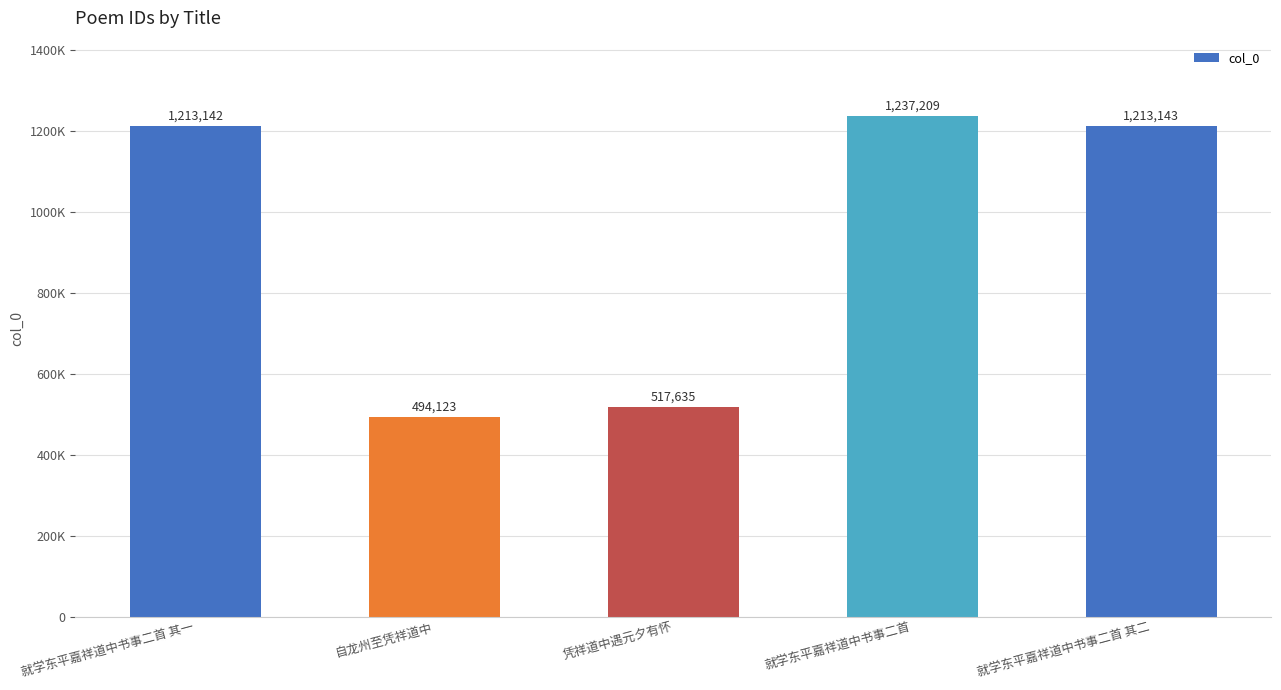

What is the value of the 3rd bar from the left?

517635